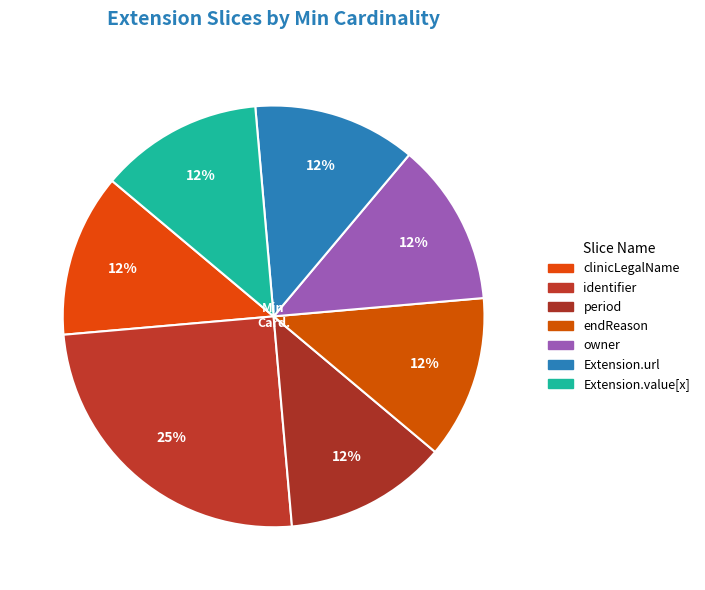

How many slices are in this pie chart?

7